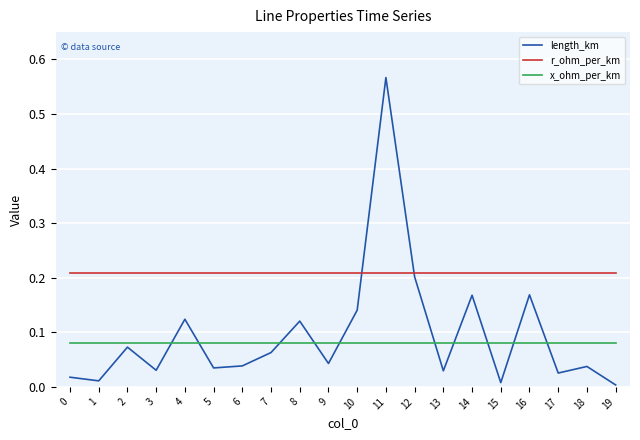

Which series has the widest spread of values?

length_km